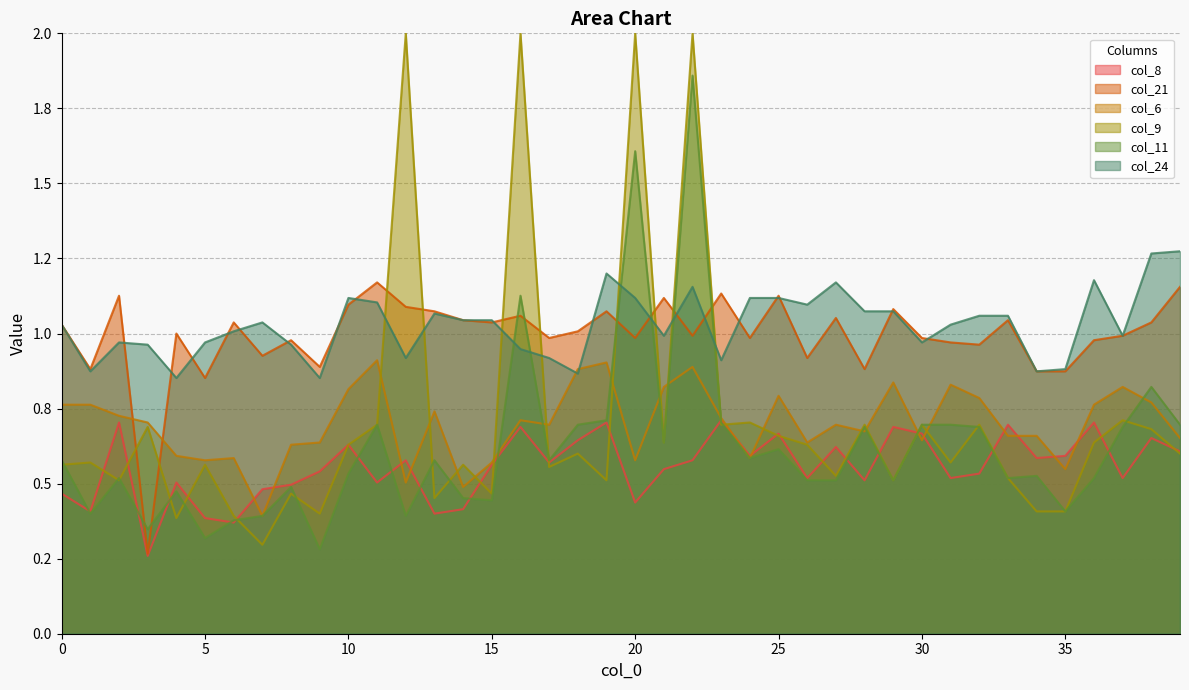

What is the value of the col_8 point at the 28th from the left?

0.6